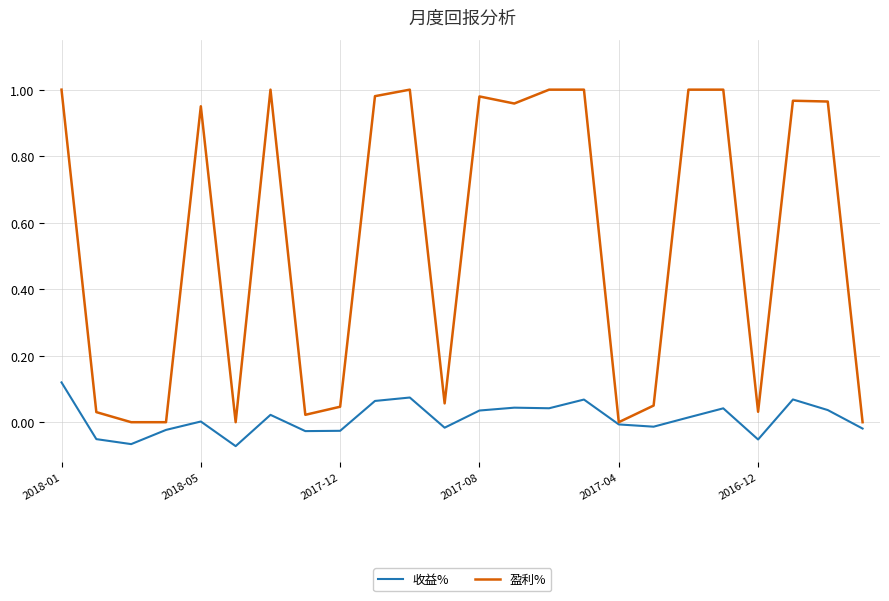

Which series has the largest total across all categories?

盈利%